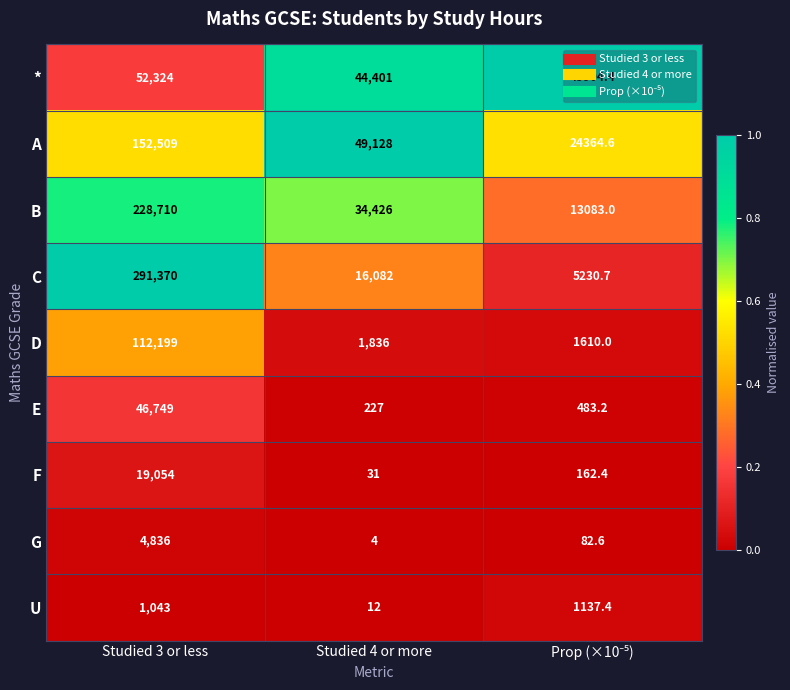

What is the sum of all E values?

47459.2